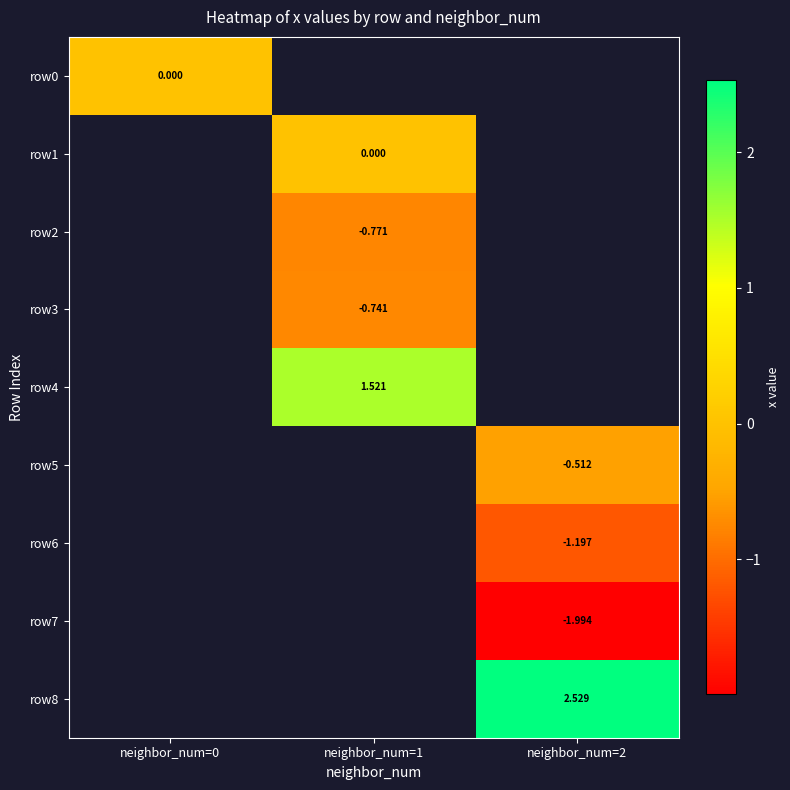

The row8 series shows 2.5 at neighbor_num=2. True or false?

True